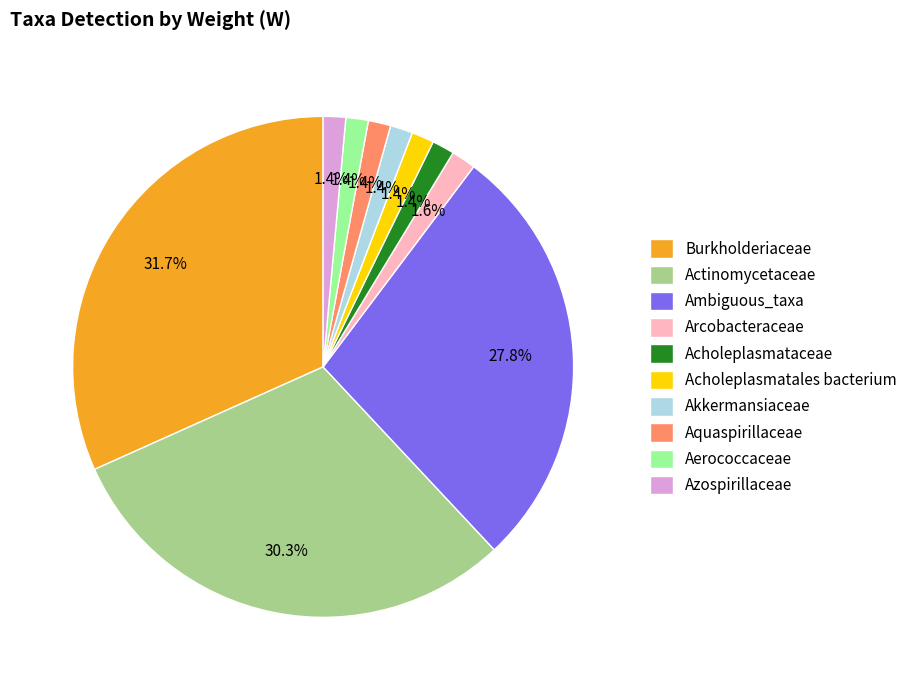

To the nearest percent, what is the combined percentage of Actinomycetaceae and Aerococcaceae?

32%